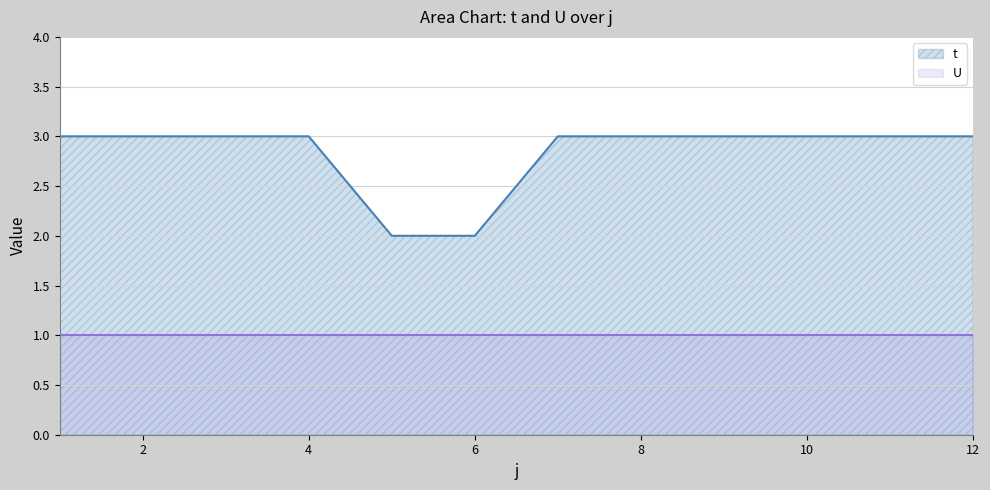

List the labels in order of value, largest first.

1, 2, 3, 4, 7, 8, 9, 10, 11, 12, 5, 6